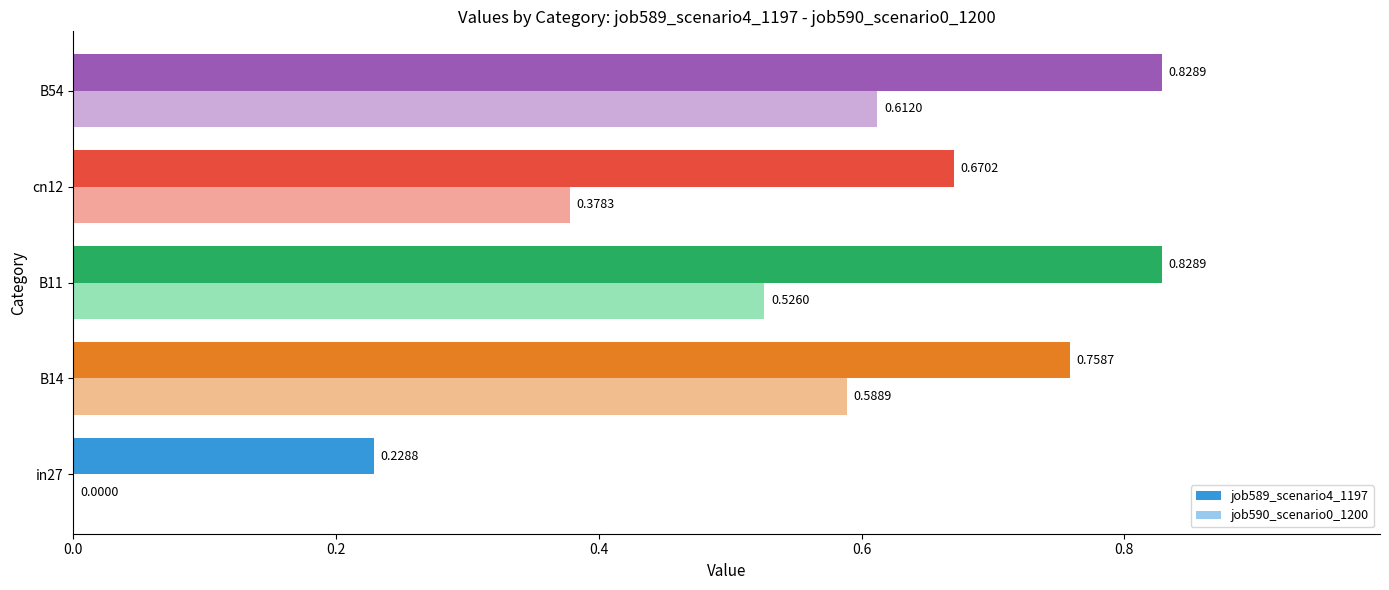

Between B14 and B11, which series saw the biggest shift?

job589_scenario4_1197